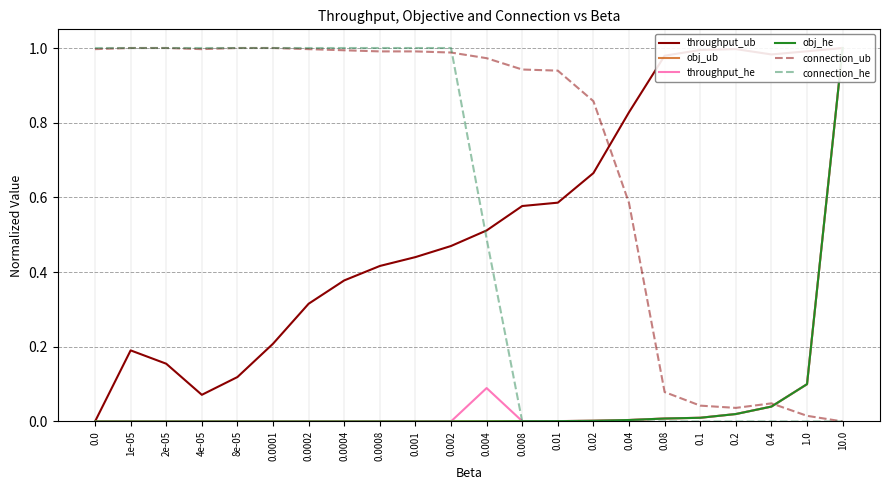

What is the spread (max minus min) of values at 0.02?

0.9